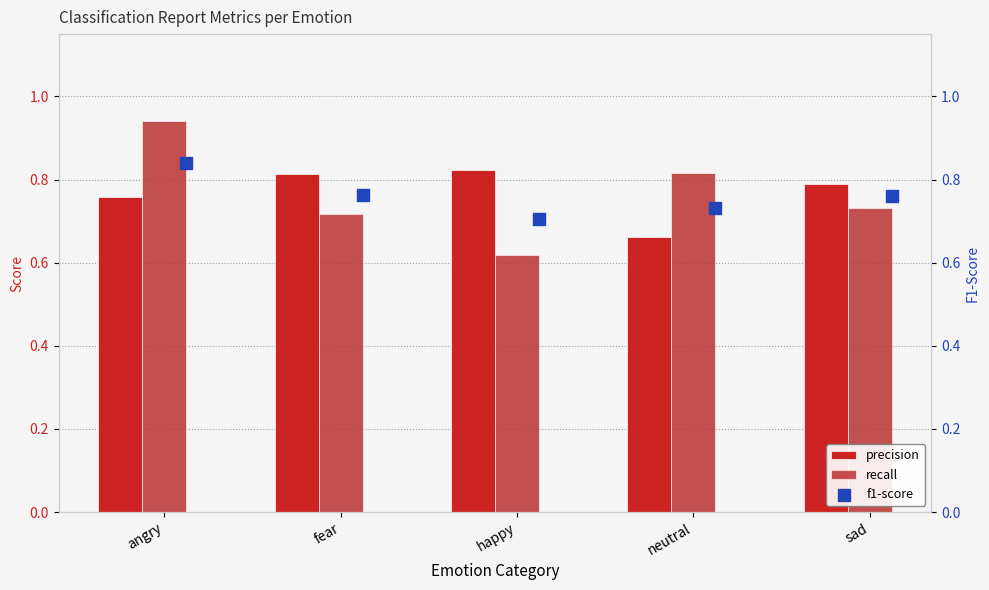

Which series reaches the minimum Y coordinate?

recall